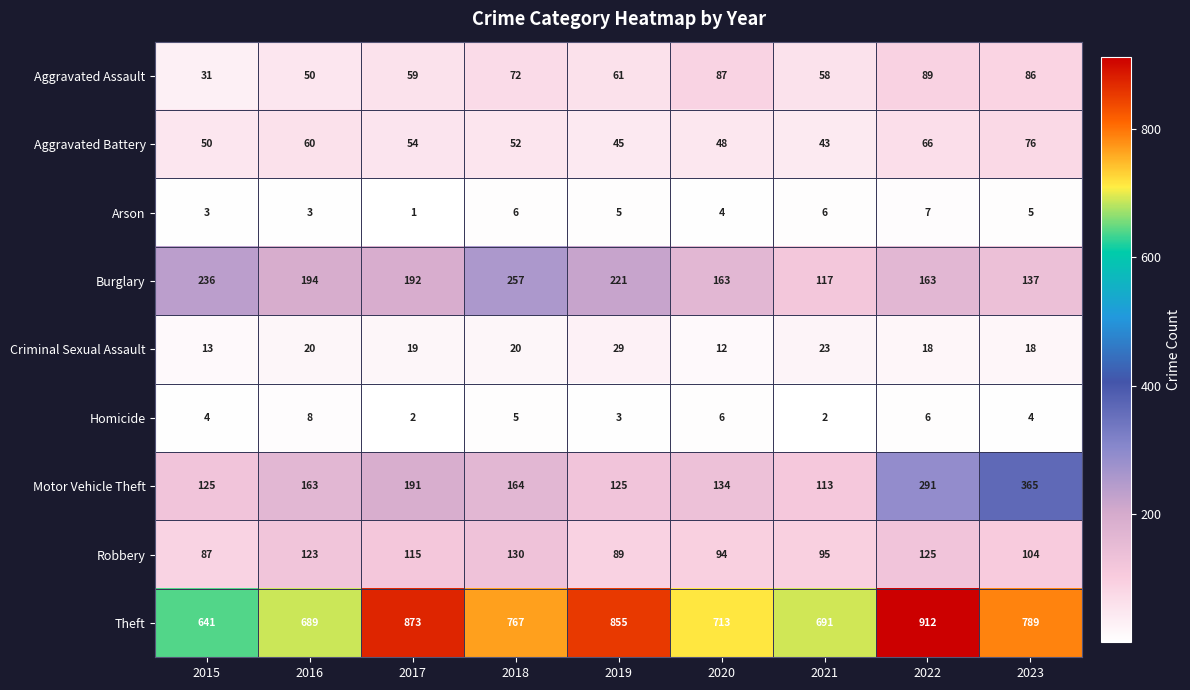

Which series has the largest total across all categories?

Theft